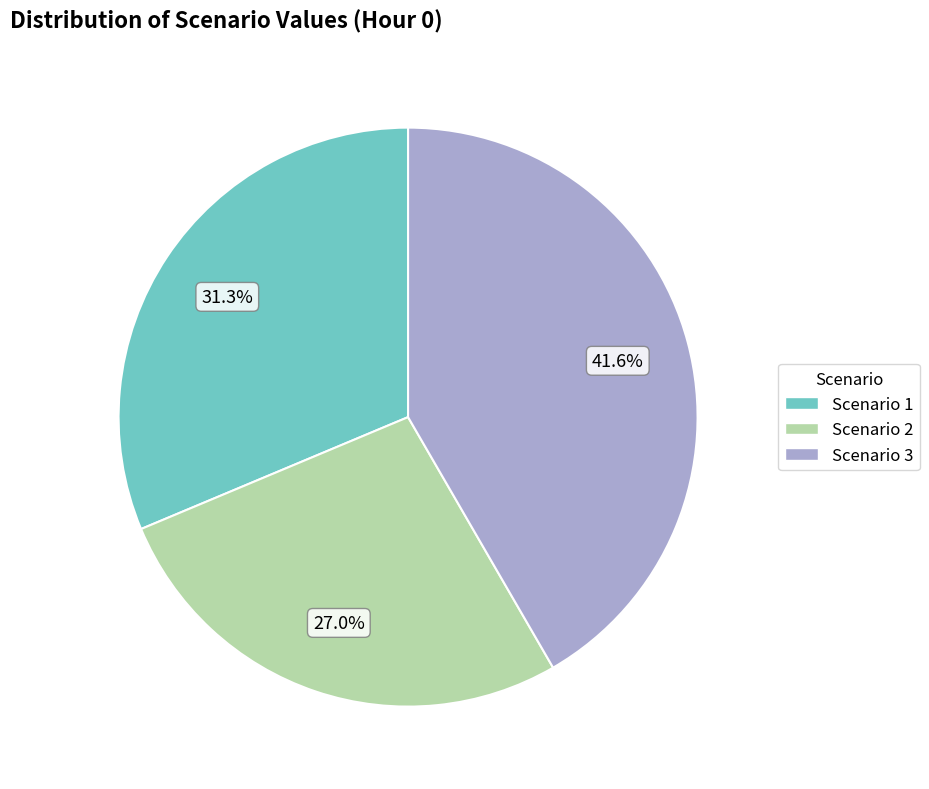

What is the smallest slice in the pie chart?

Scenario 2